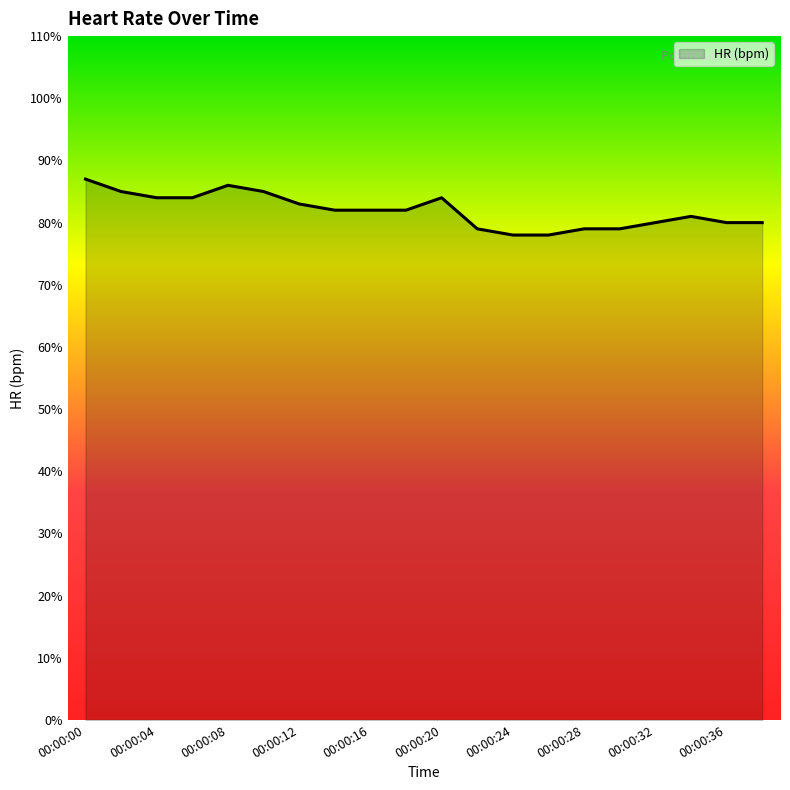

What is the greatest value displayed?

87